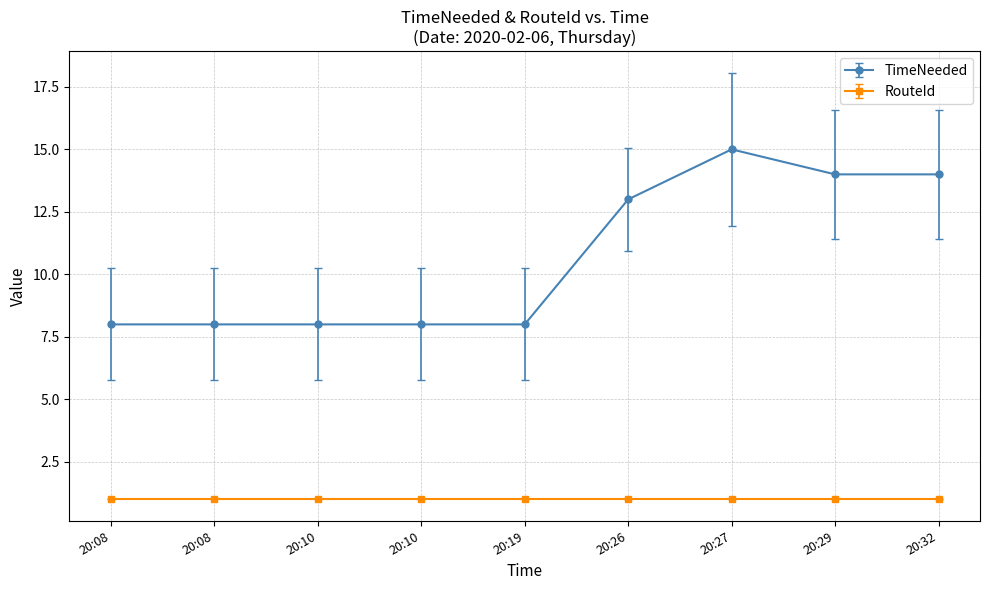

How many distinct data groups are displayed?

2